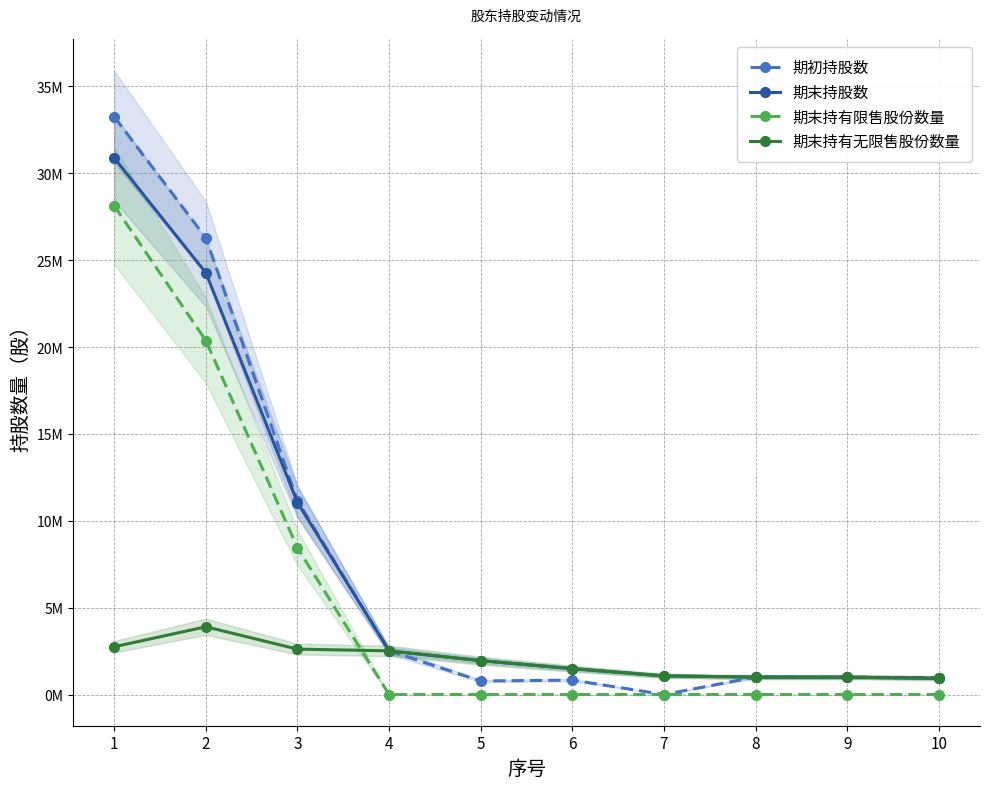

At which label does 期末持股数 reach its minimum?

10